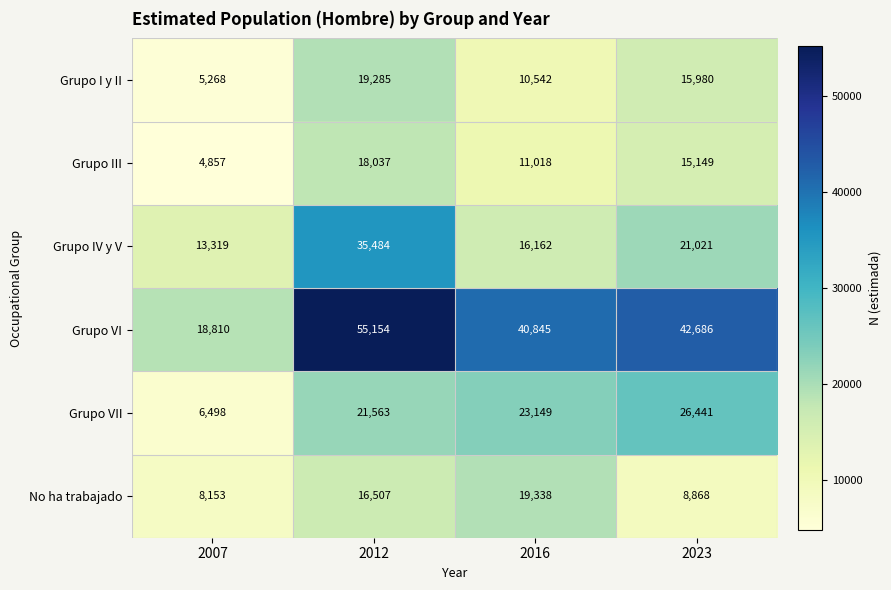

The value of Grupo III at 2023 is 15149. True or false?

True